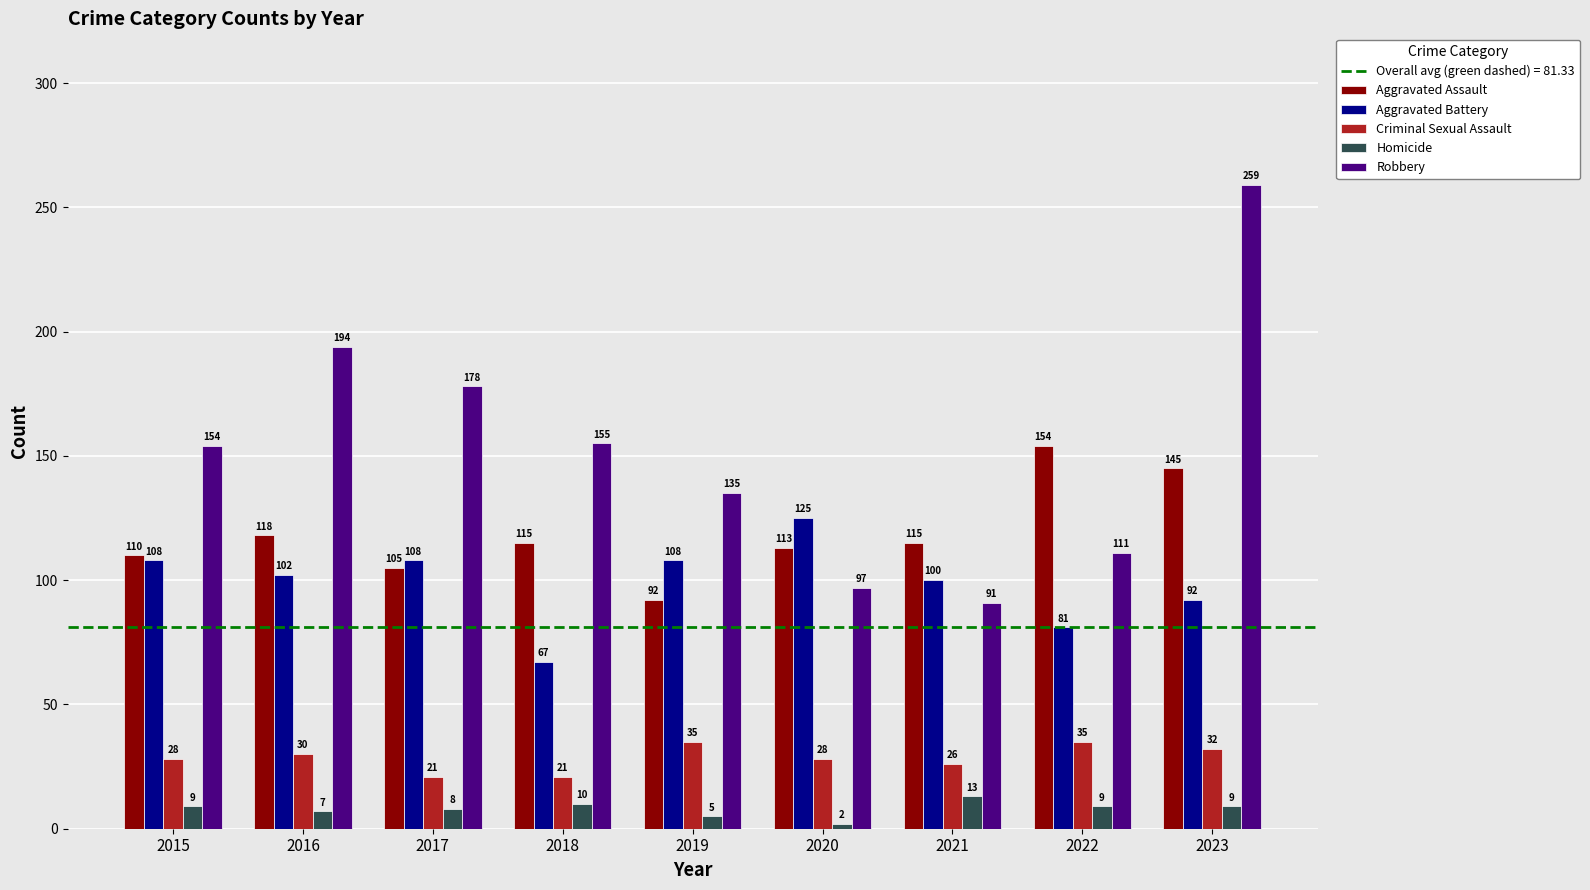

What is the spread (max minus min) of values at 2020?

123